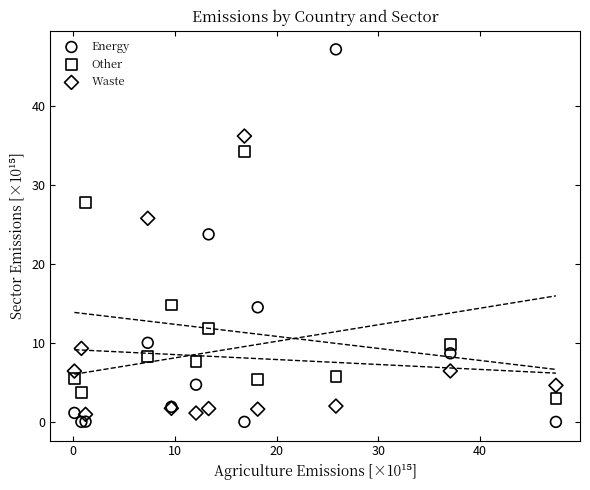

What is the X range (max minus min) for the scatter plot?

47.3